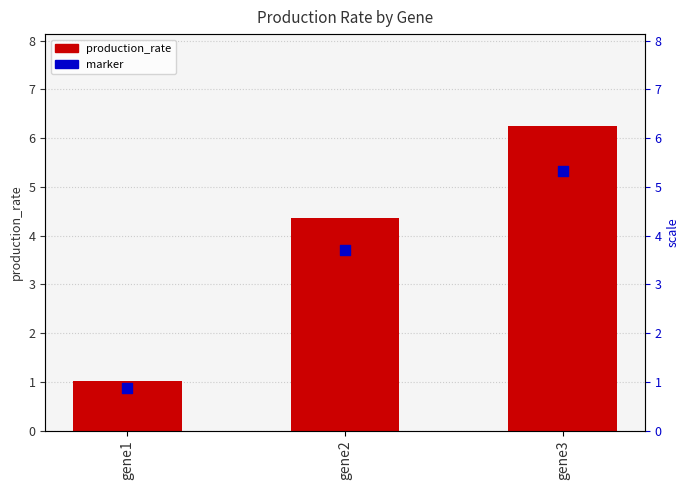

What is the total value across all series at gene2?

8.1